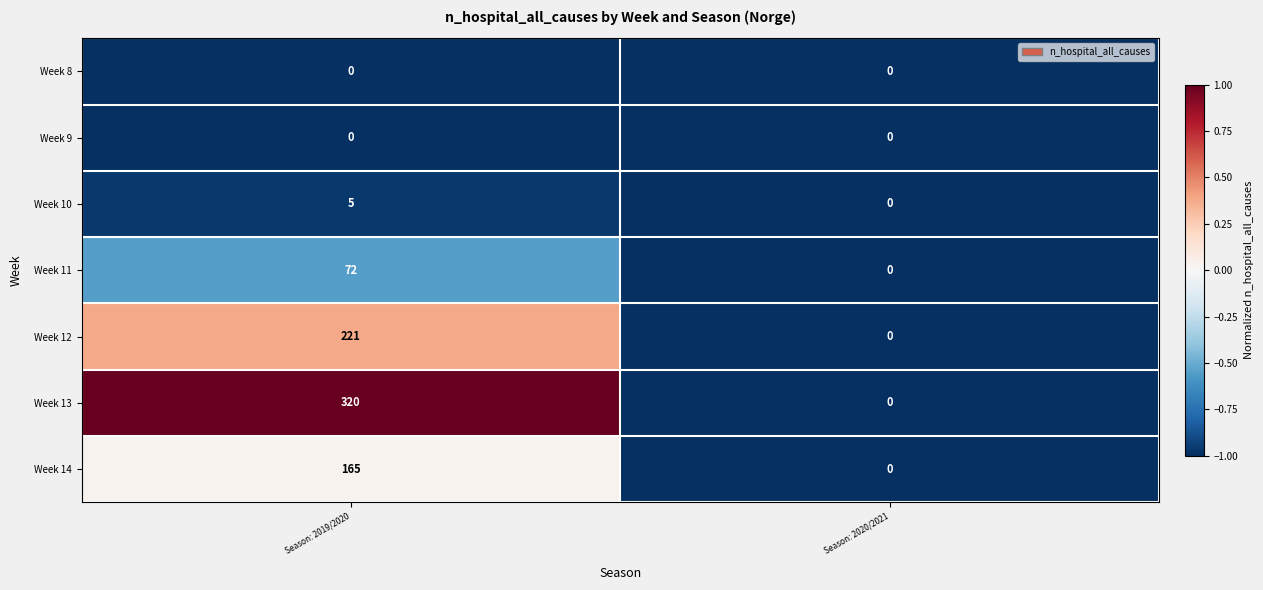

Which series has the largest total across all categories?

Week 13